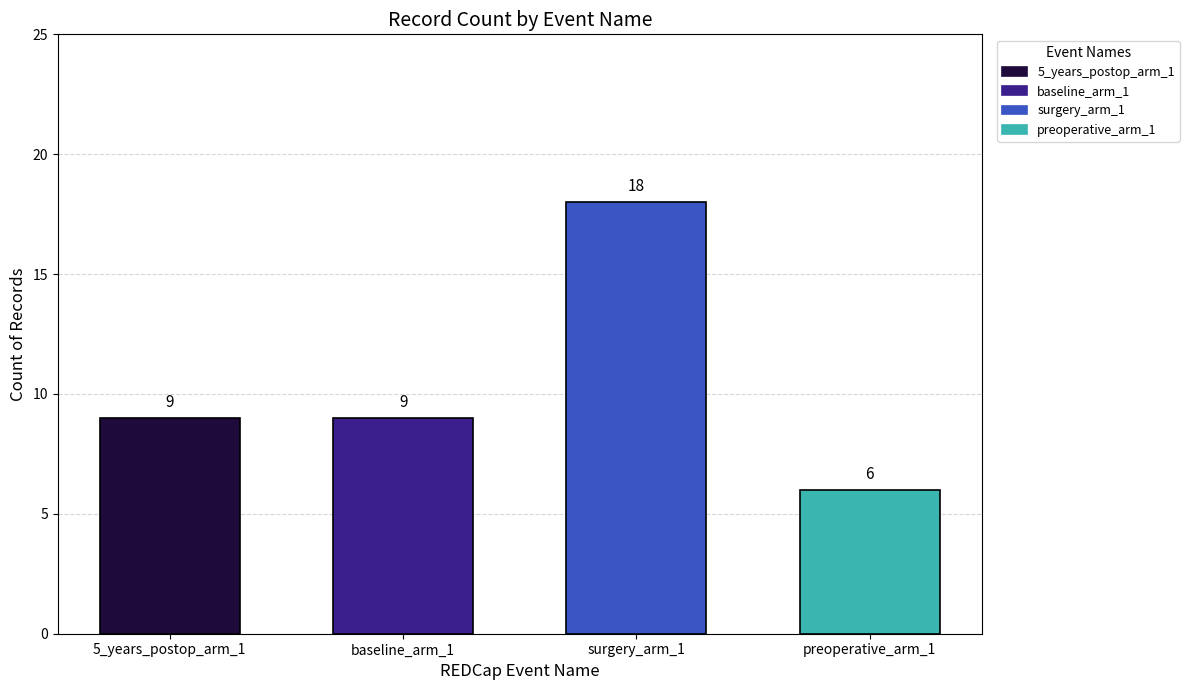

Reading right to left, extract all data points from this chart.

6	18	9	9